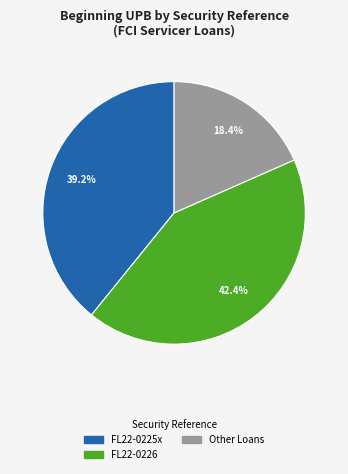

Does any single category account for the majority?

No